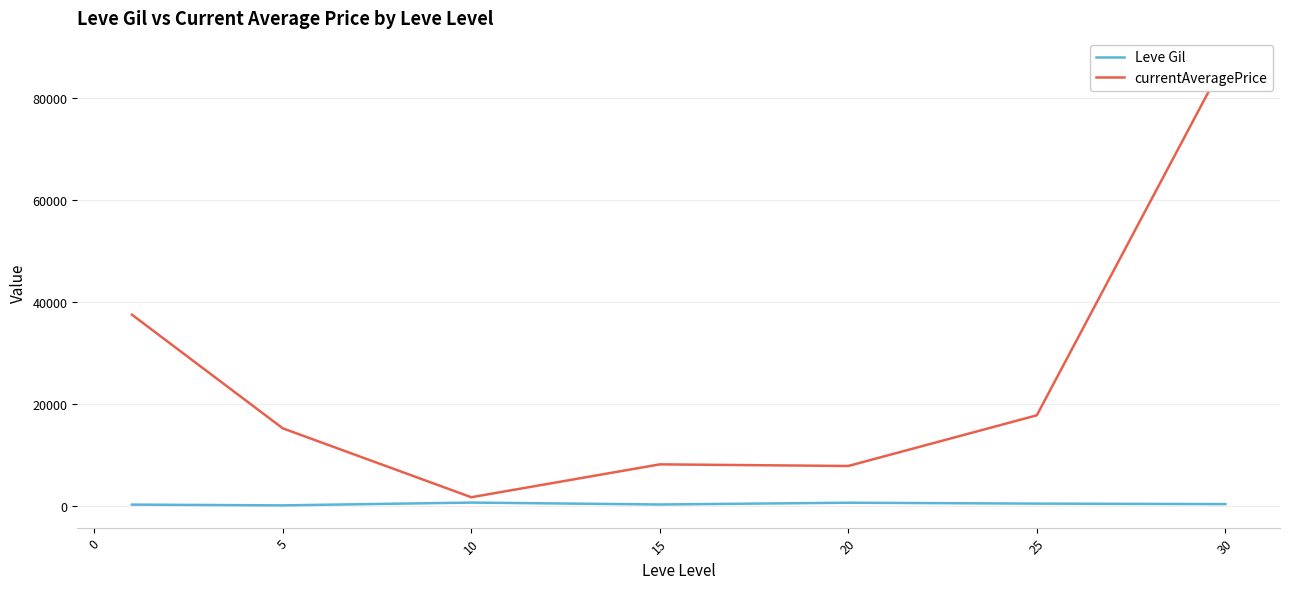

The value of Leve Gil at 20 is 1219.2. True or false?

False